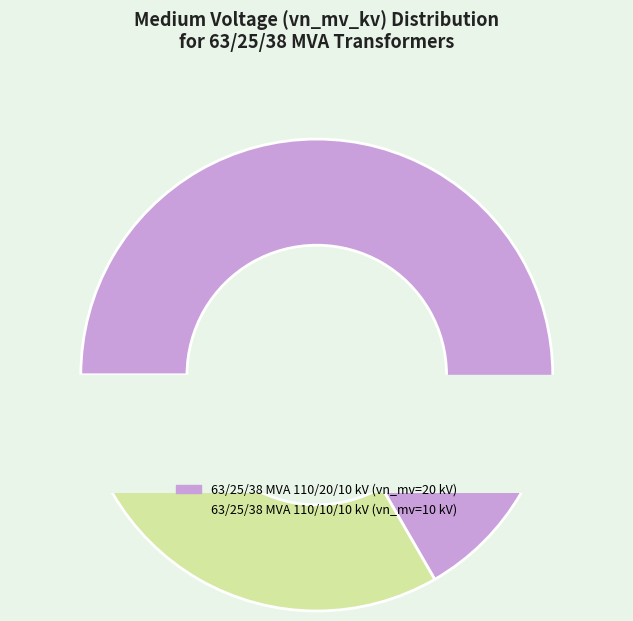

What portion of the pie excludes 63/25/38 MVA 110/20/10 kV?

33.3%